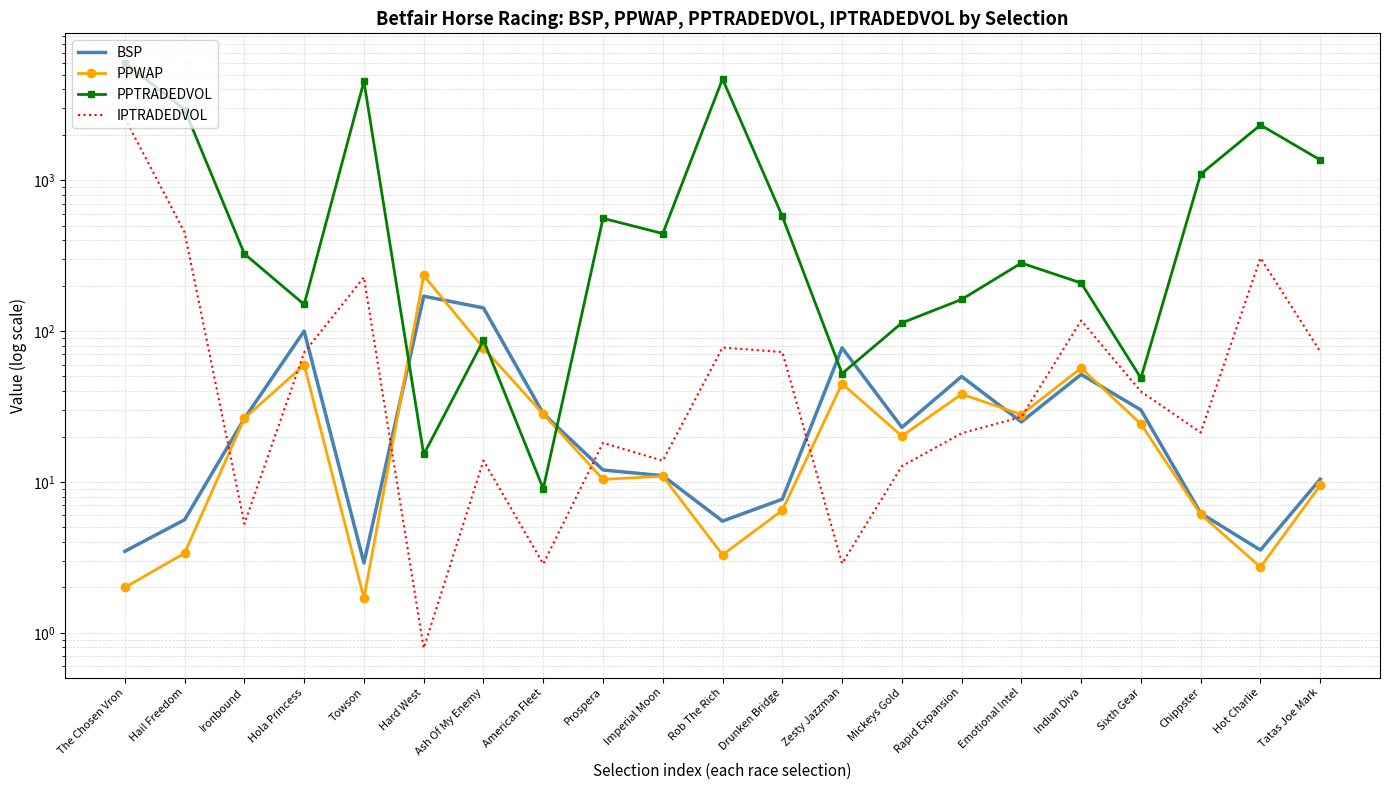

Rank the series by their maximum value, from highest to lowest.

PPTRADEDVOL, IPTRADEDVOL, PPWAP, BSP